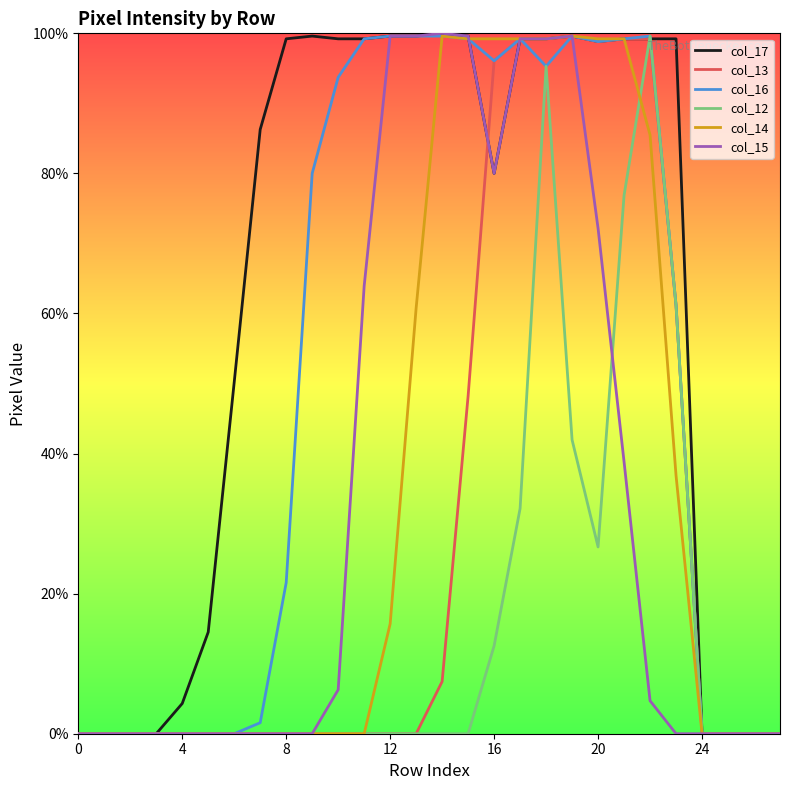

Reading right to left, list all the values displayed in this chart.

col_17: 0	0	0	0	253	253	253	252	254	253	253	204	254	255	254	254	253	253	254	253	220	128	37	11	0	0	0	0
col_13: 0	0	0	0	156	253	253	252	254	253	253	245	123	19	0	0	0	0	0	0	0	0	0	0	0	0	0	0
col_16: 0	0	0	0	156	254	253	252	254	243	253	245	253	254	254	254	253	239	204	55	4	0	0	0	0	0	0	0
col_12: 0	0	0	0	156	254	196	68	107	243	82	32	0	0	0	0	0	0	0	0	0	0	0	0	0	0	0	0
col_14: 0	0	0	0	94	218	253	253	254	253	253	253	253	254	155	40	0	0	0	0	0	0	0	0	0	0	0	0
col_15: 0	0	0	0	0	12	99	184	254	253	253	204	254	255	254	254	163	16	0	0	0	0	0	0	0	0	0	0